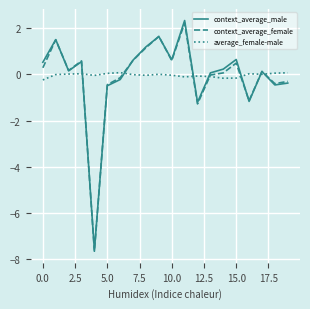

Which series has the widest spread of values?

context_average_male